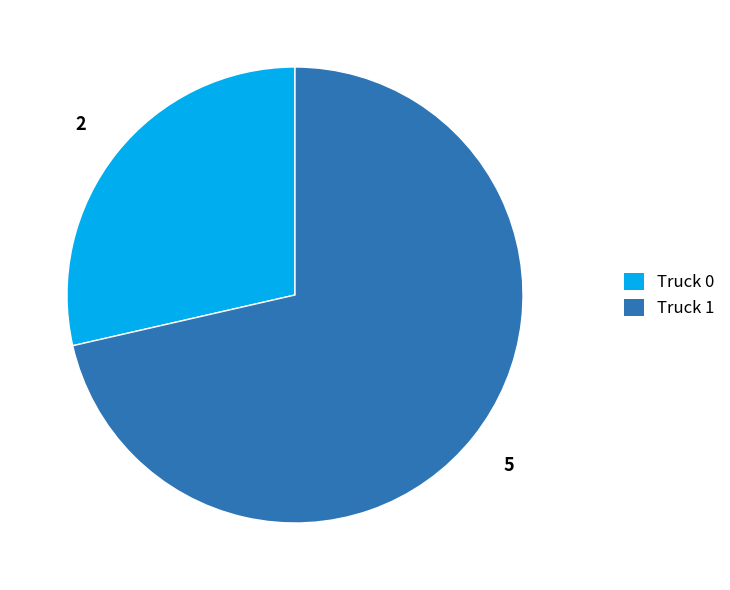

Which slice is the largest?

Truck 1